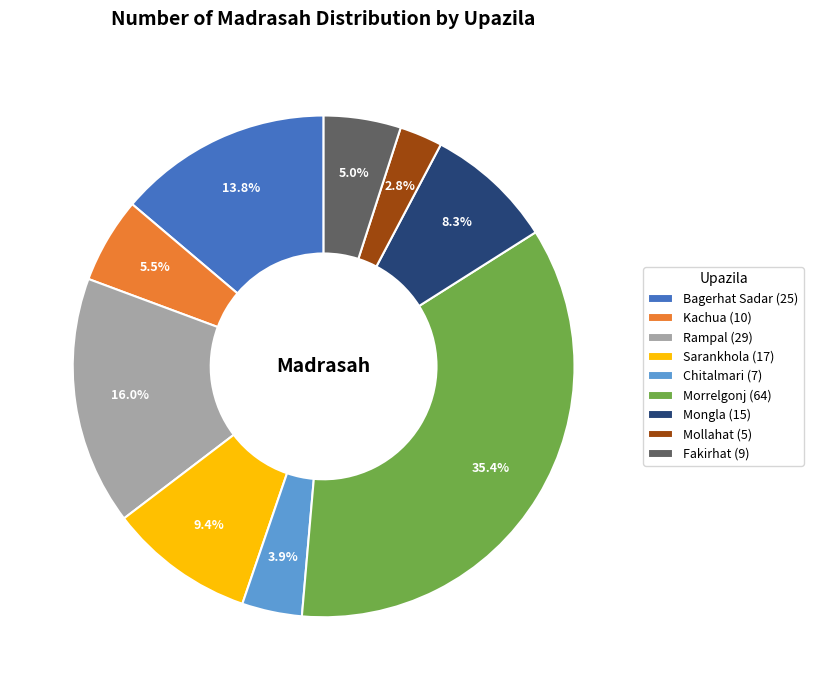

Approximately how many times larger is the value at Kachua compared to Bagerhat Sadar?

0.4